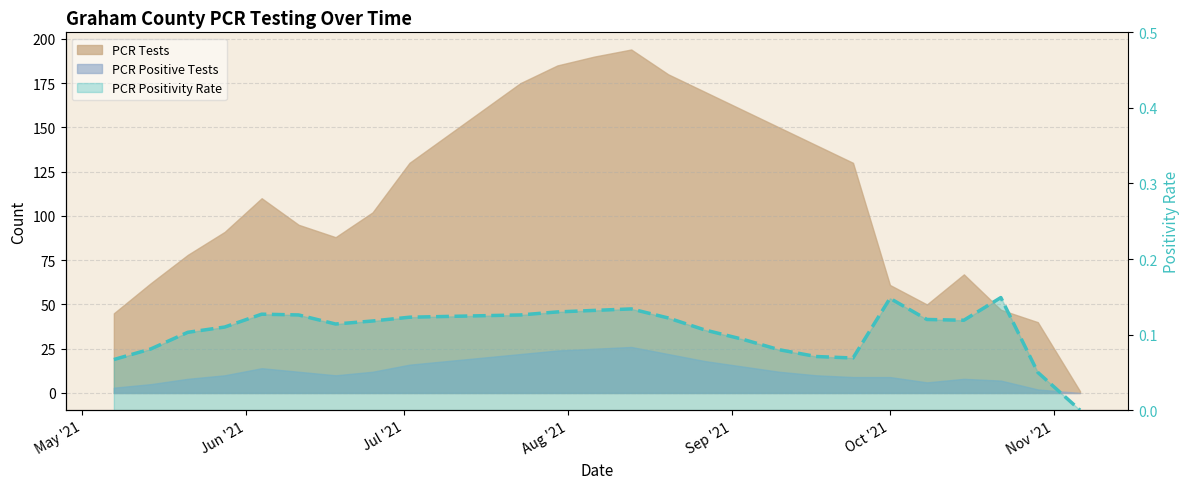

How many lines are shown in the chart?

1